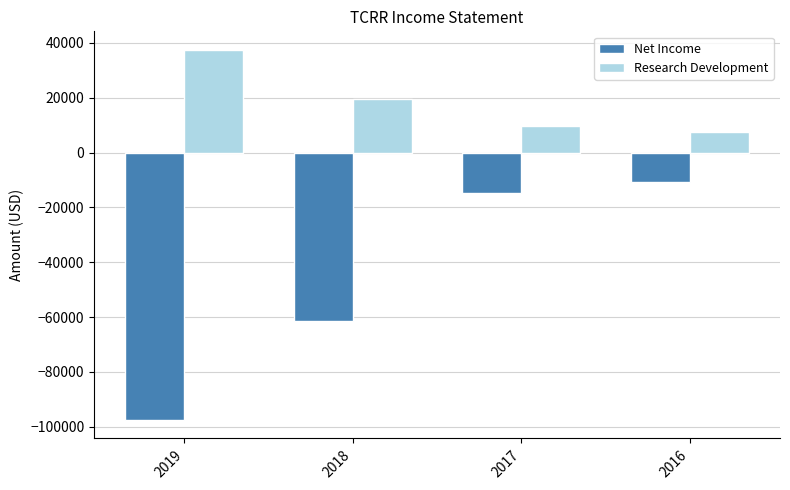

Does the chart contain any negative values?

Yes